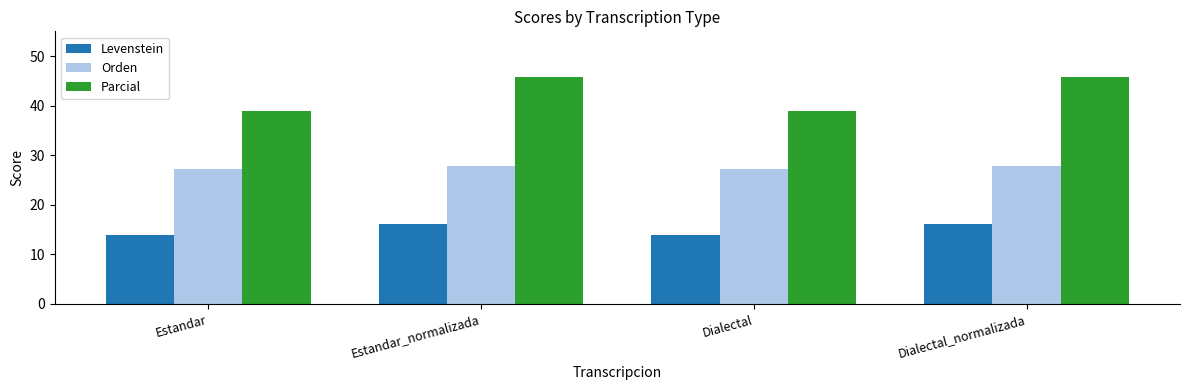

What is the sum of the Parcial values at Dialectal_normalizada and Estandar?

84.7